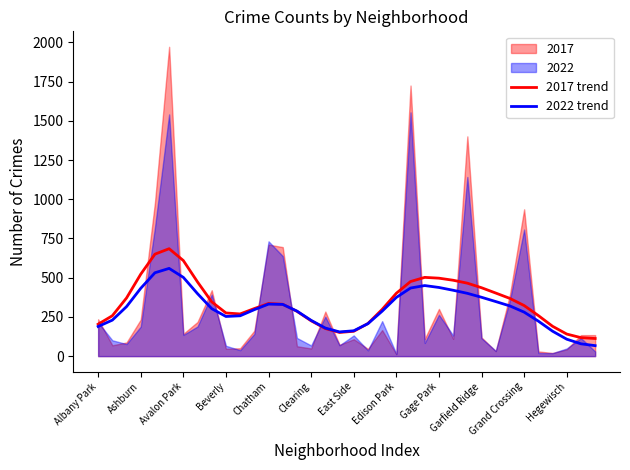

Is it true that 2022 trend equals 398.8 at Beverly?

False